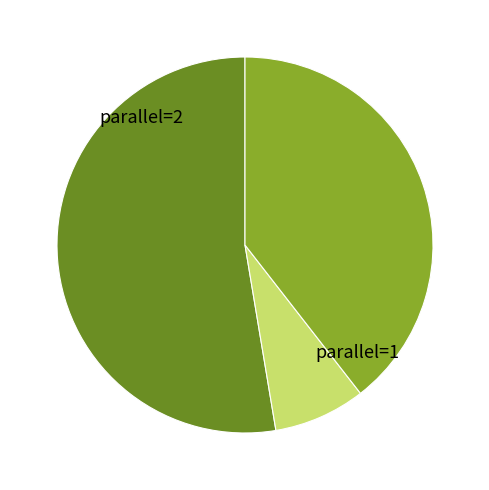

Does any single category account for the majority?

Yes